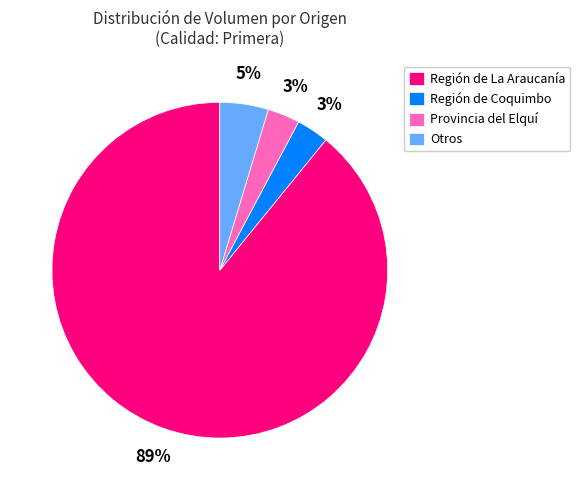

To the nearest percent, what percentage of the pie is Región de La Araucanía?

89%